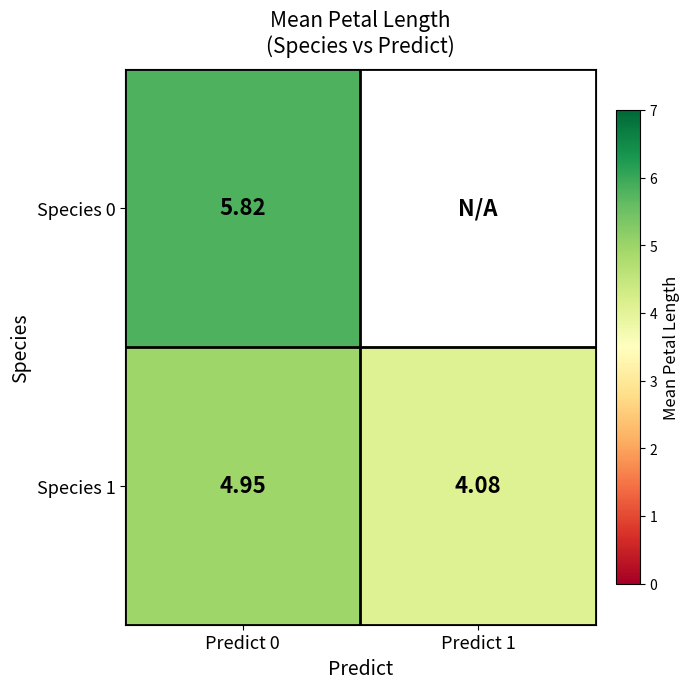

What is the total value across all series at Predict 0?

10.8